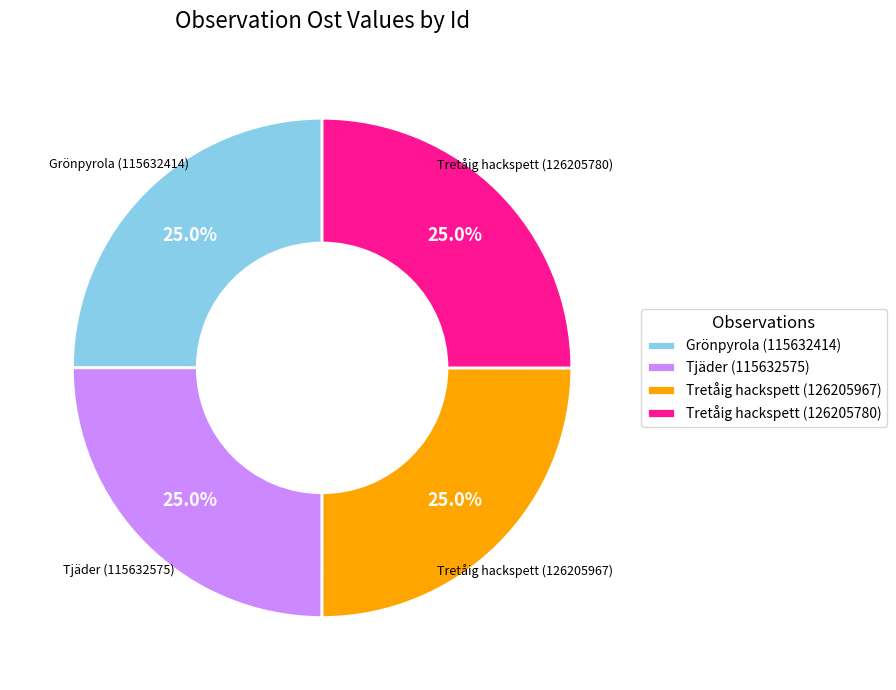

How many segments does this pie chart have?

4